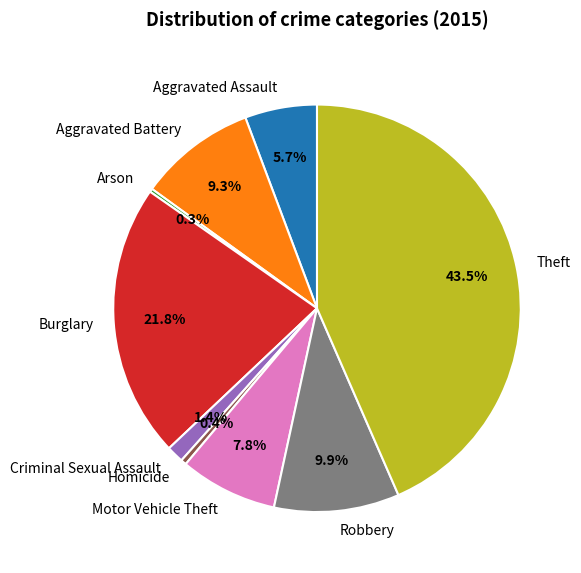

Between Aggravated Assault and Homicide, which is larger?

Aggravated Assault